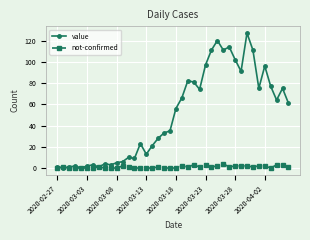

Which series has the largest total across all categories?

value